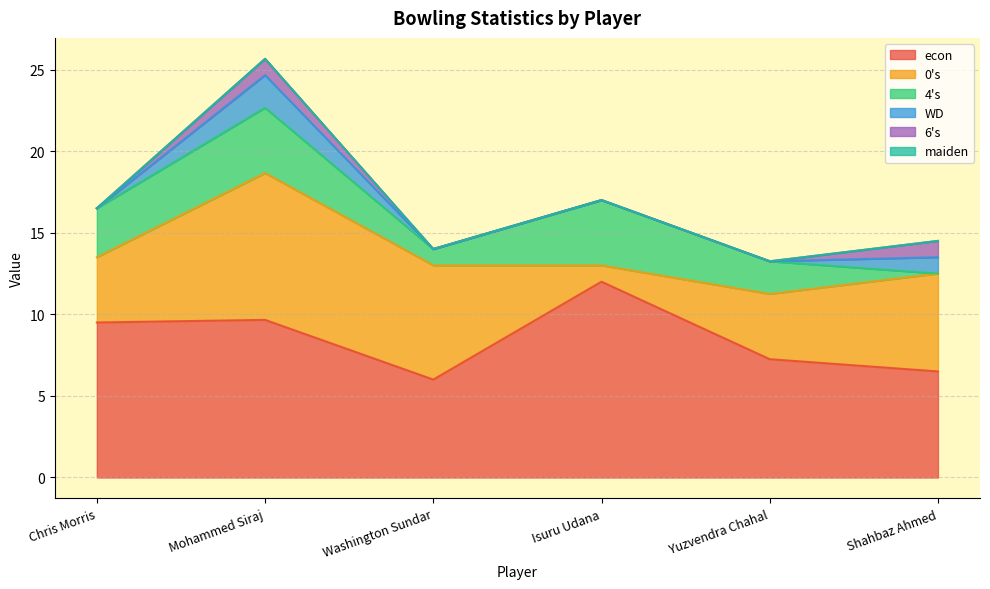

How many lines are shown in the chart?

6